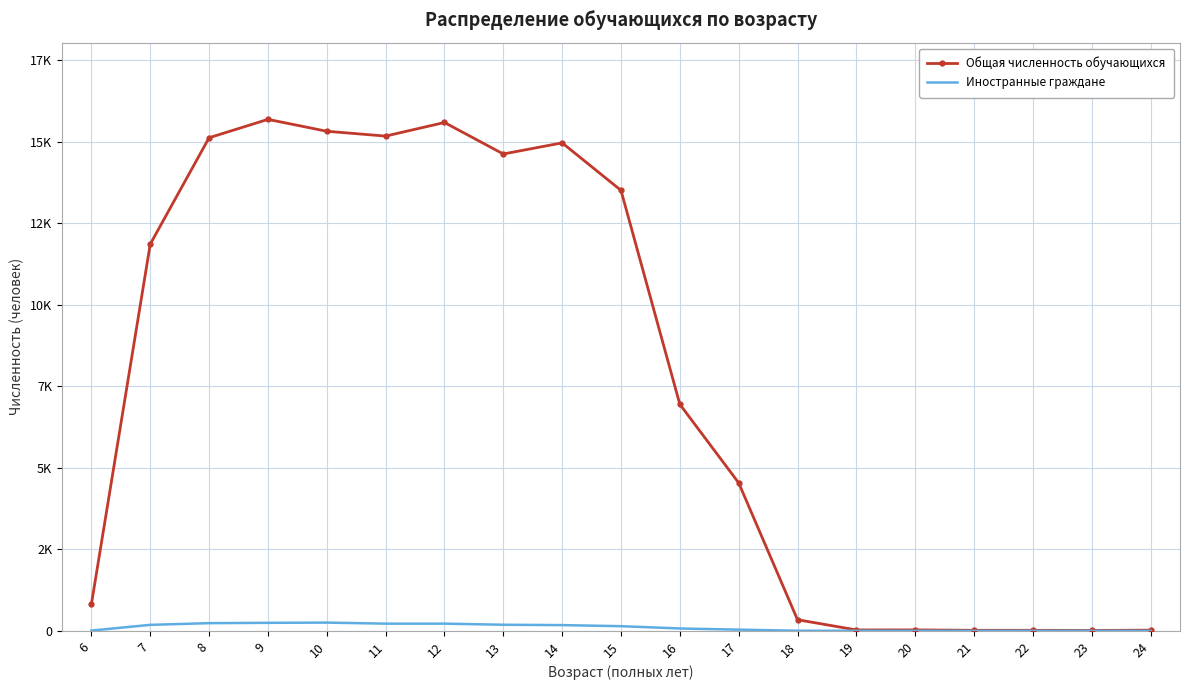

True or false: Иностранные граждане and Общая численность обучающихся intersect in this chart.

False